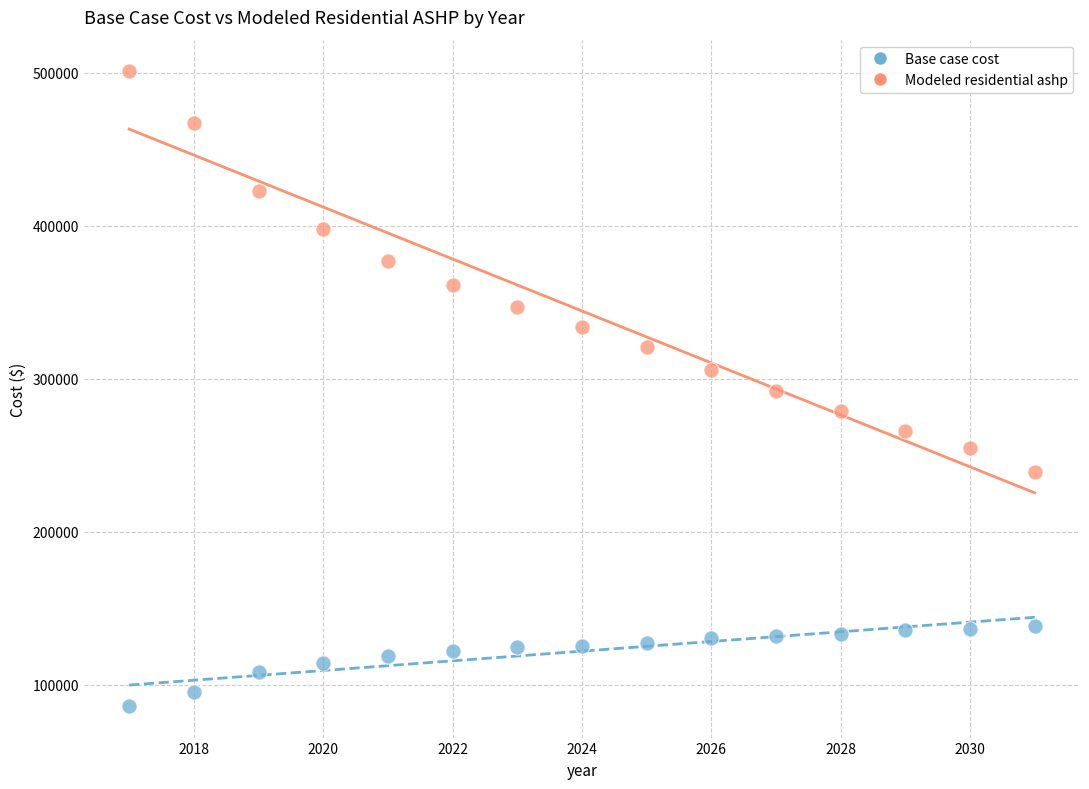

Which series reaches the minimum Y coordinate?

Base case cost